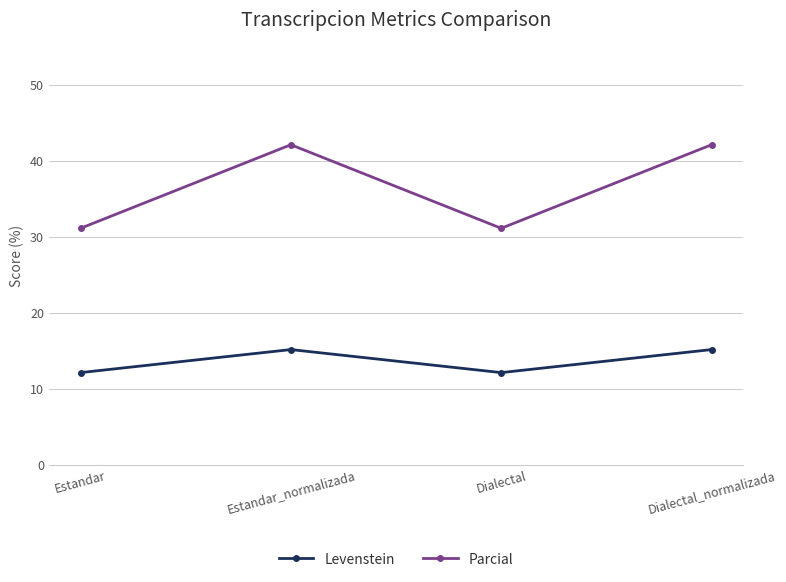

Is the value of Levenstein at Estandar greater than the value of Parcial at Dialectal?

No